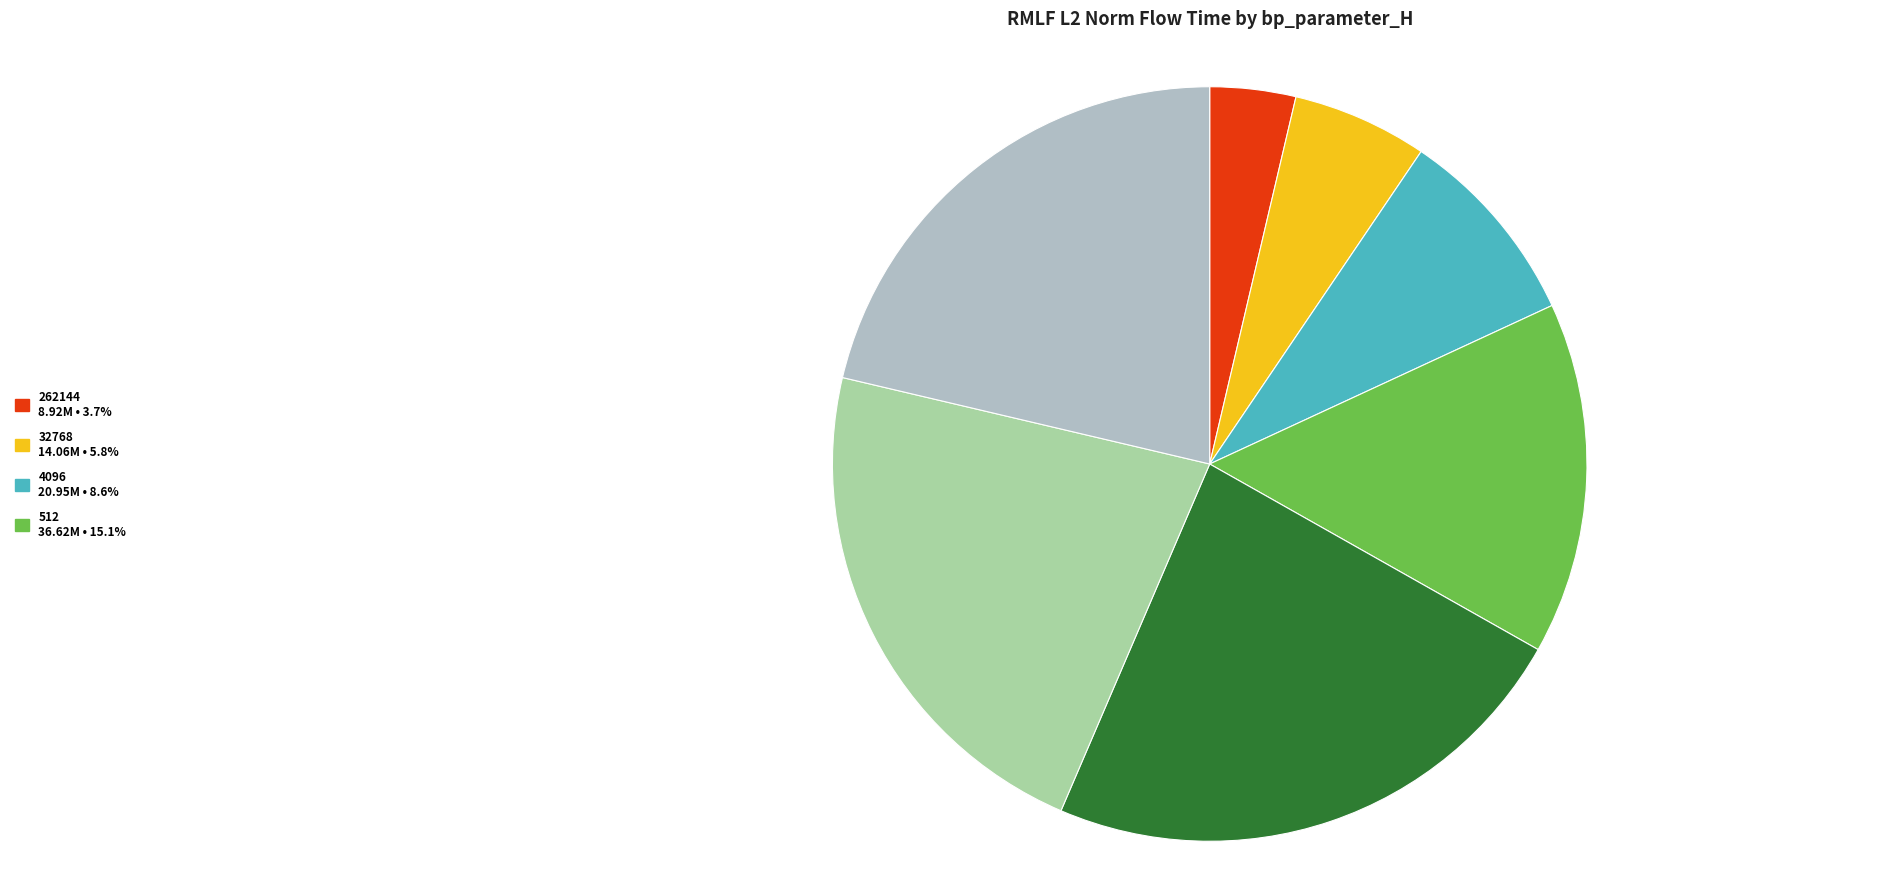

Does any single category account for the majority?

No